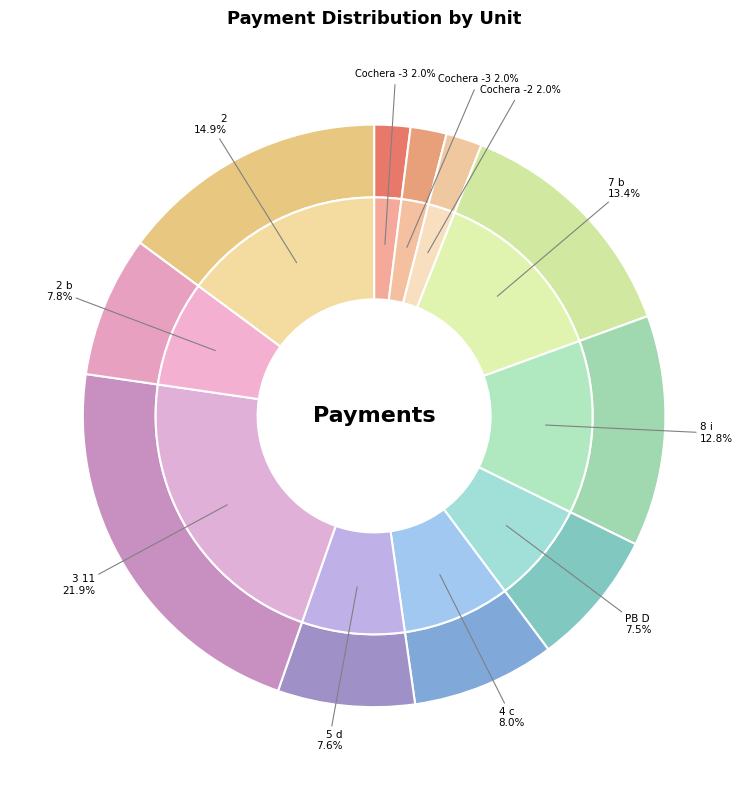

True or false: 2 b accounts for 3% of the total.

False